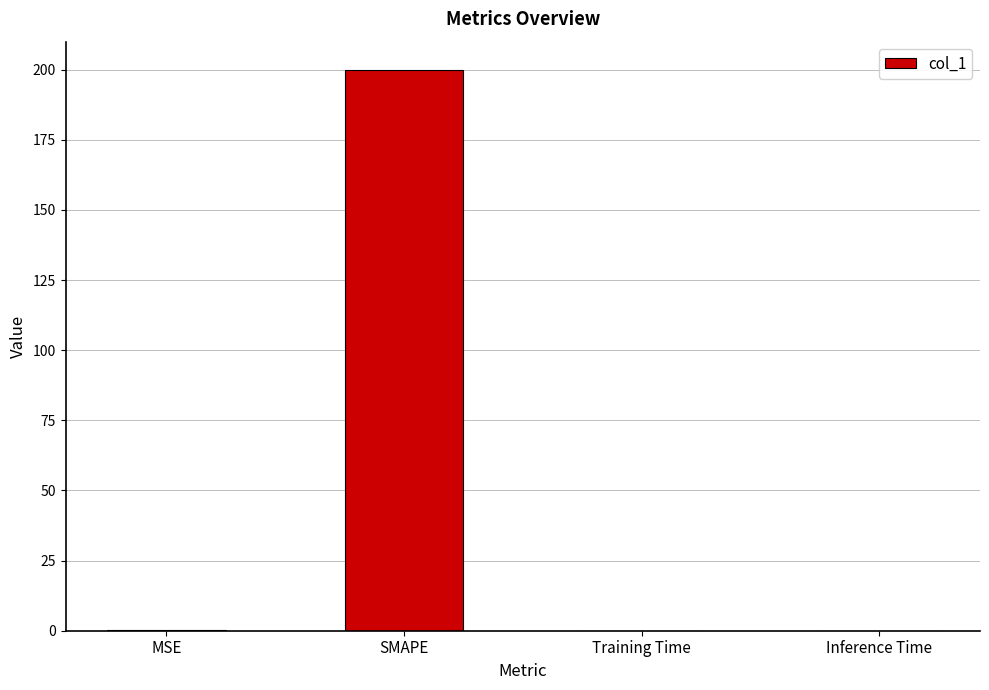

Are the bars horizontal?

No